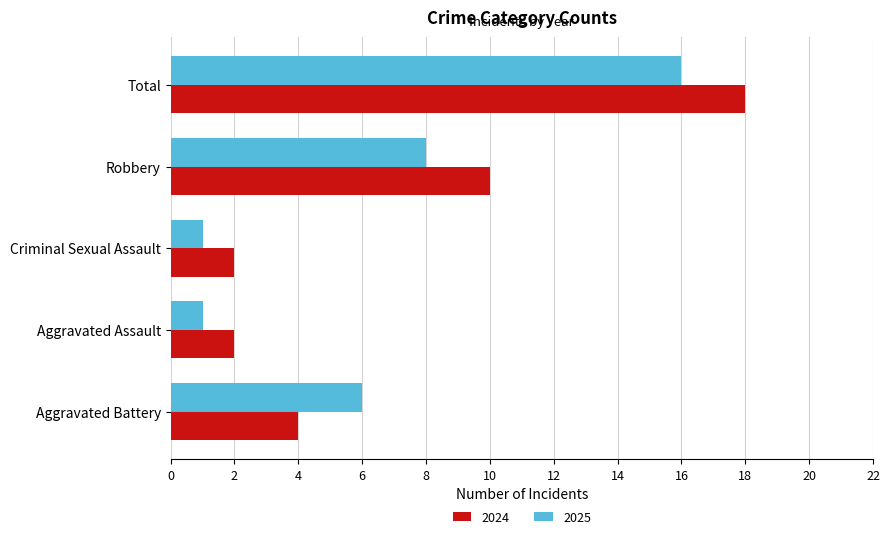

Is it true that 2025 equals 1 at Aggravated Assault?

True